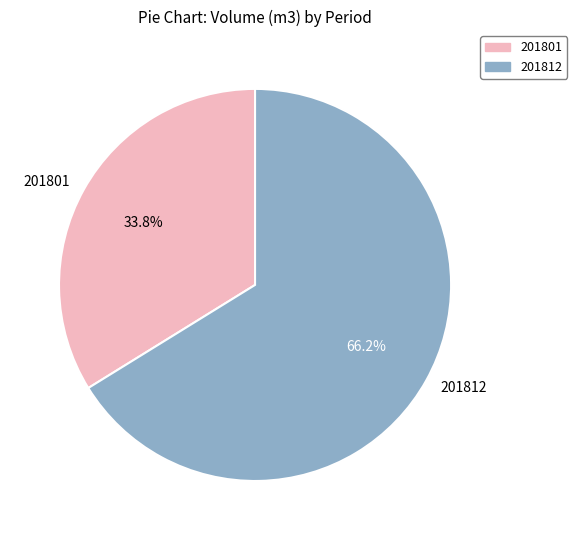

What percentage is the 201801 slice, to the nearest percent?

34%